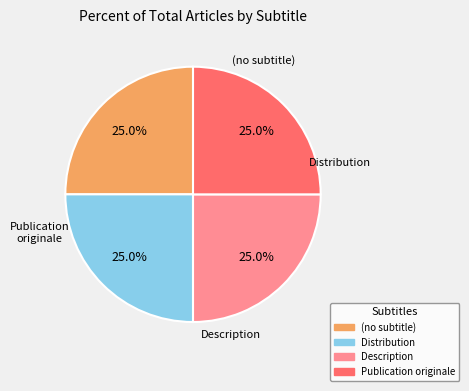

Combined, what portion of the pie is Description and (no subtitle)?

50.0%